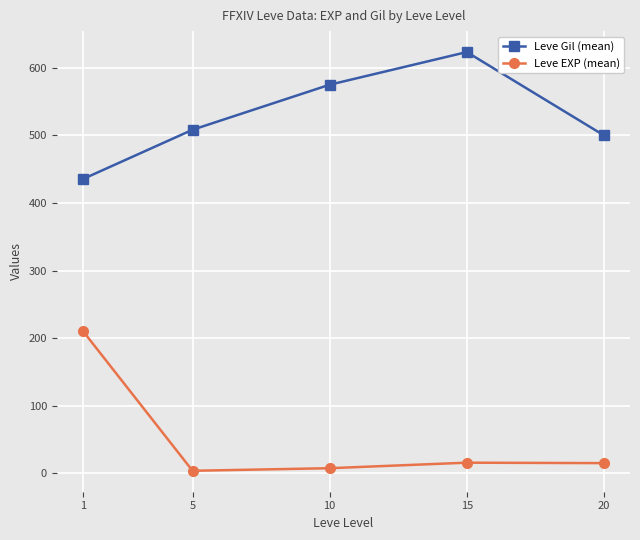

At which category does Leve Gil (mean) reach its first local peak?

15